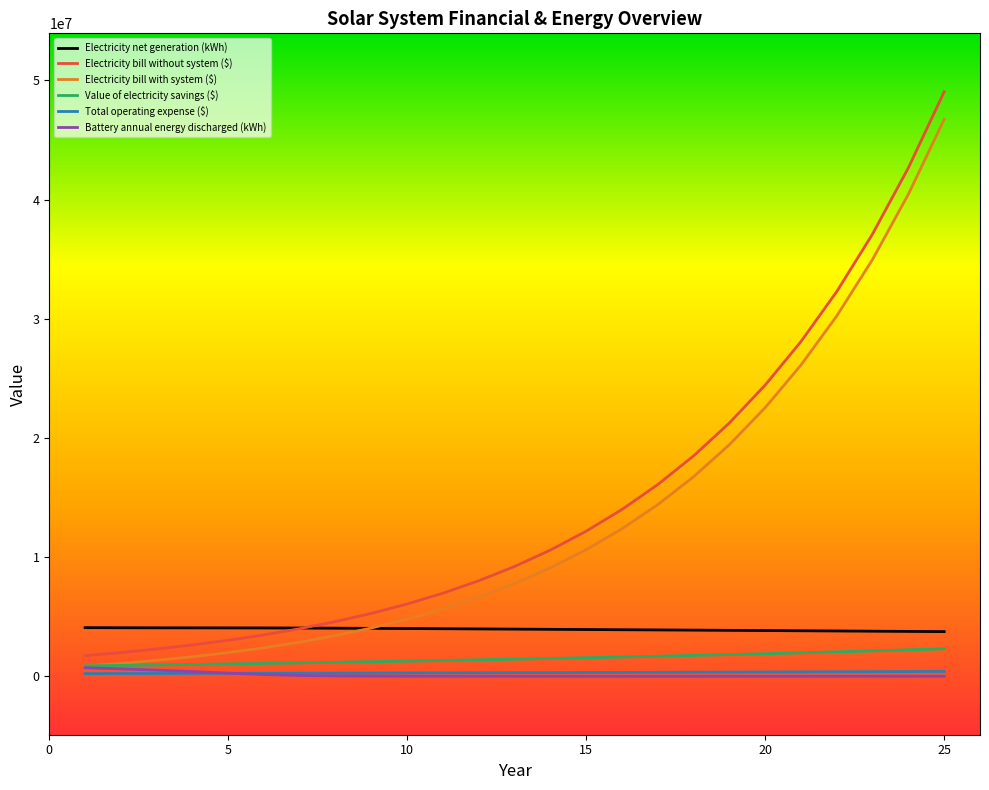

What is the greatest value displayed?

49050428